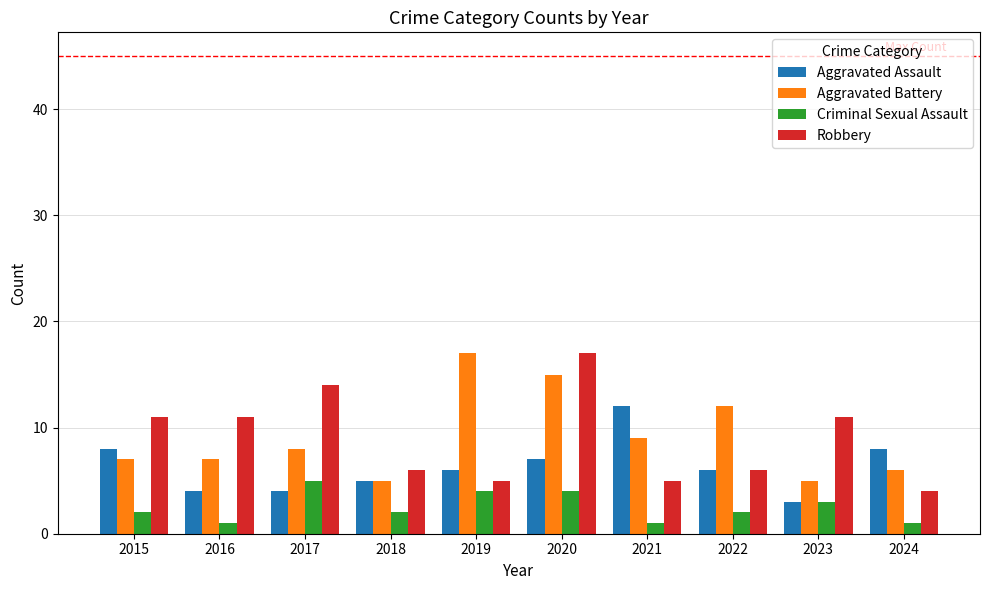

What is the minimum value shown in the chart?

1